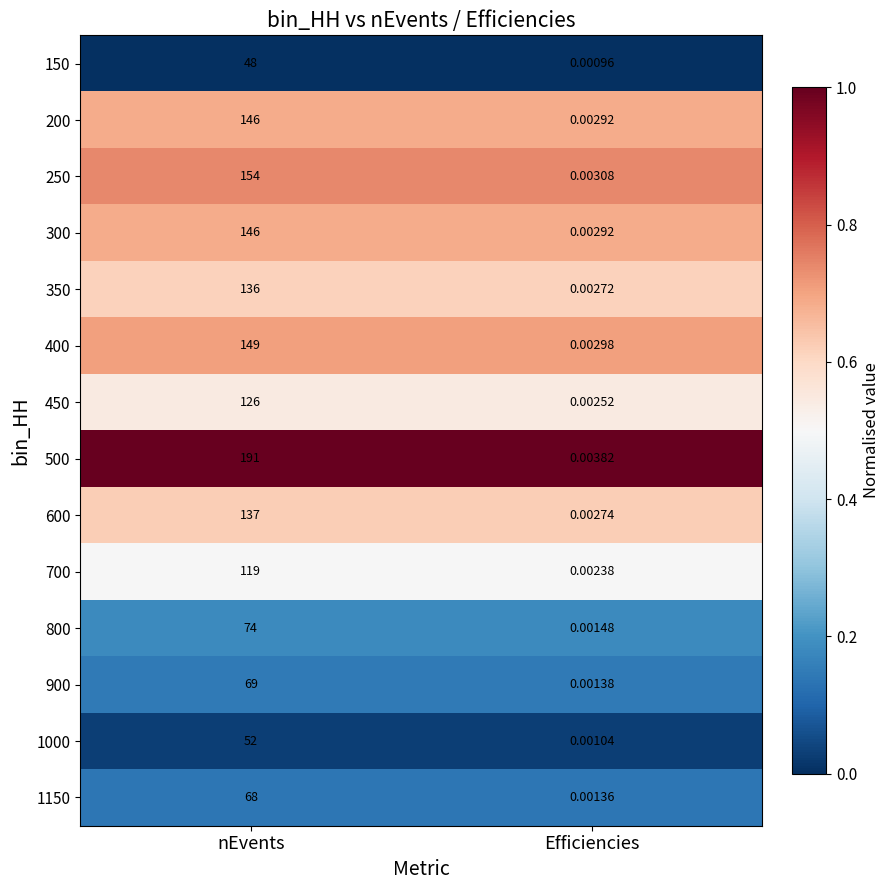

Which series has the largest range (max minus min)?

500